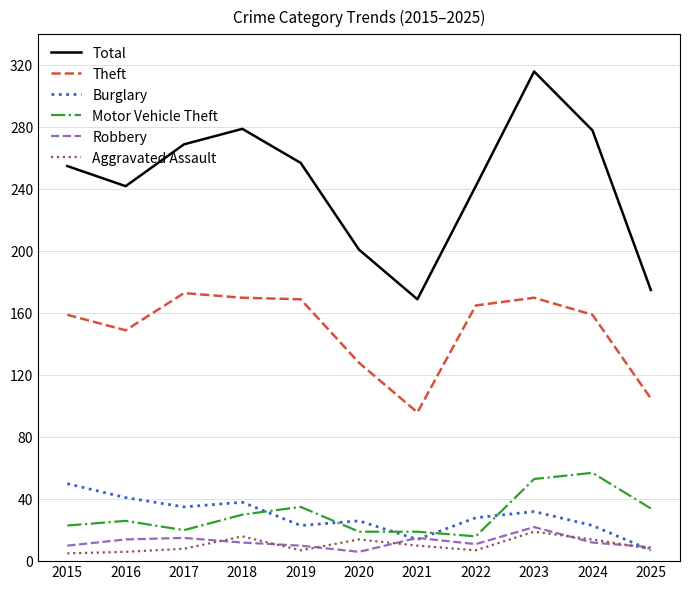

Is it true that Theft equals 106 at 2019?

False